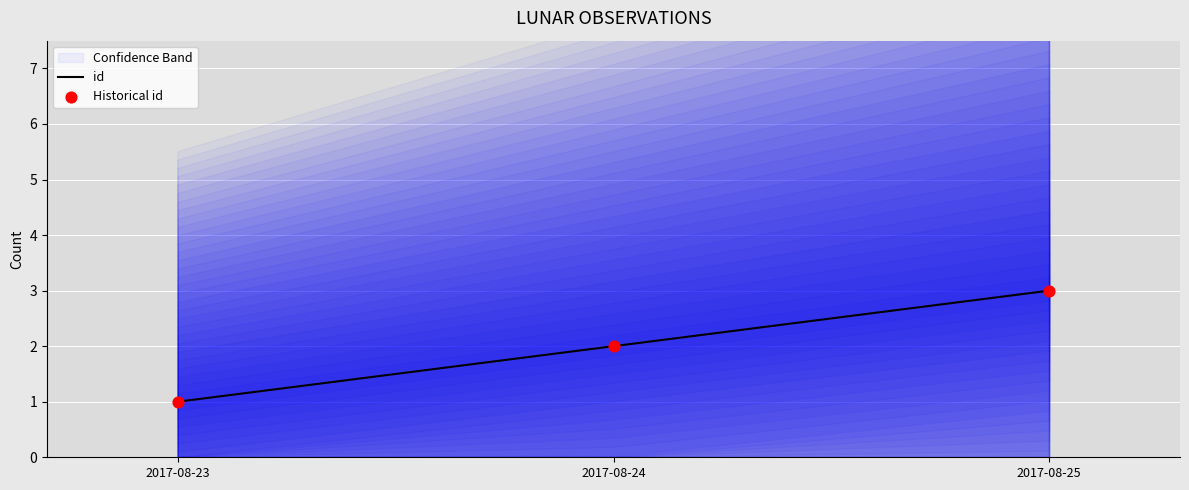

At how many categories does at least one series exceed 1?

2